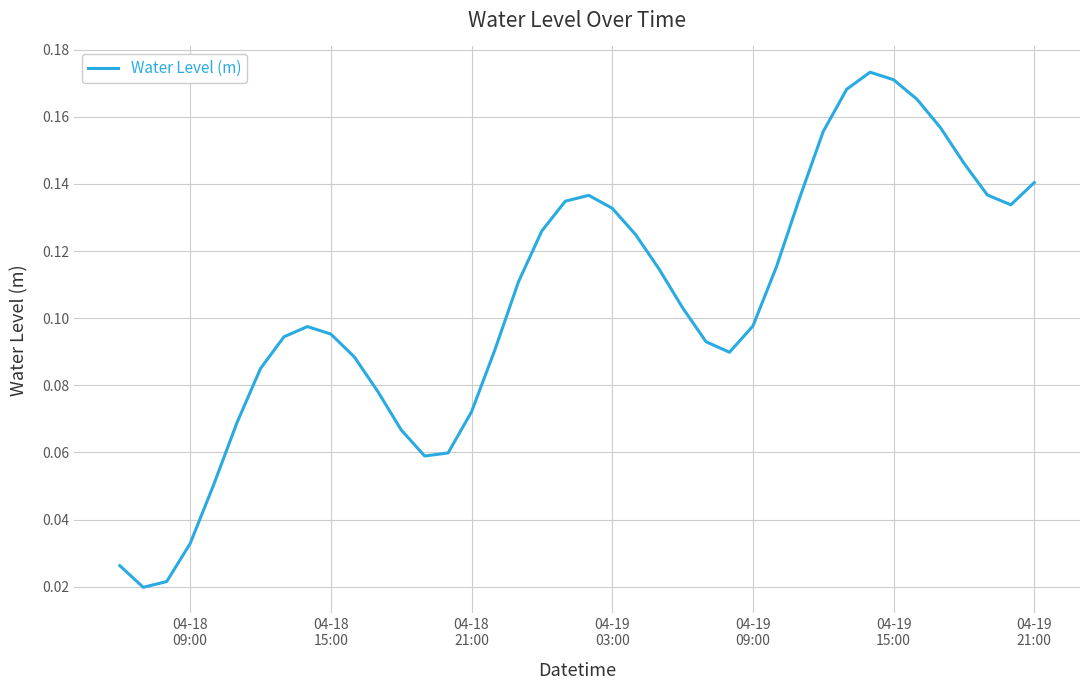

Is this an area chart (filled region under the line)?

No